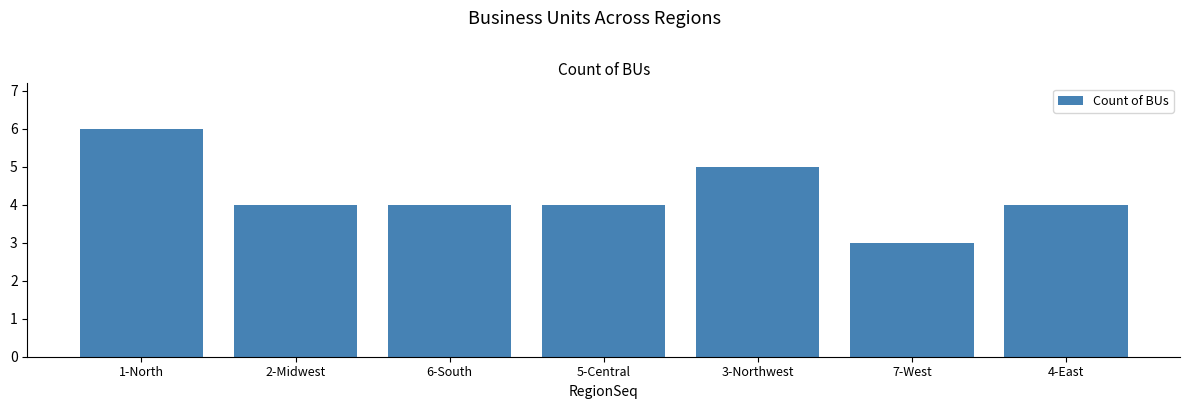

Which label corresponds to the largest value in the chart?

1-North